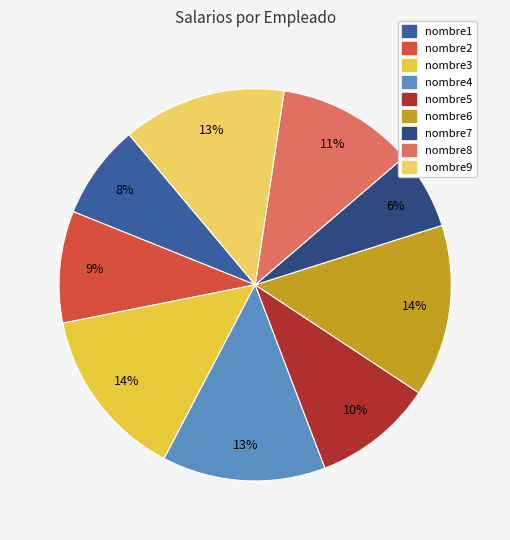

Which slice is the smallest?

nombre7